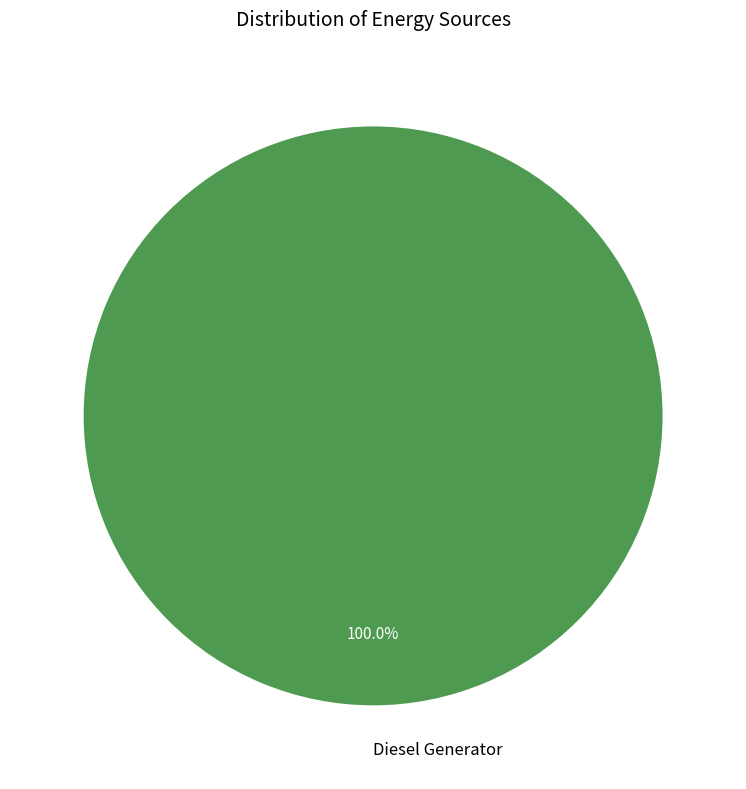

Rank the categories by value from lowest to highest.

Diesel Generator